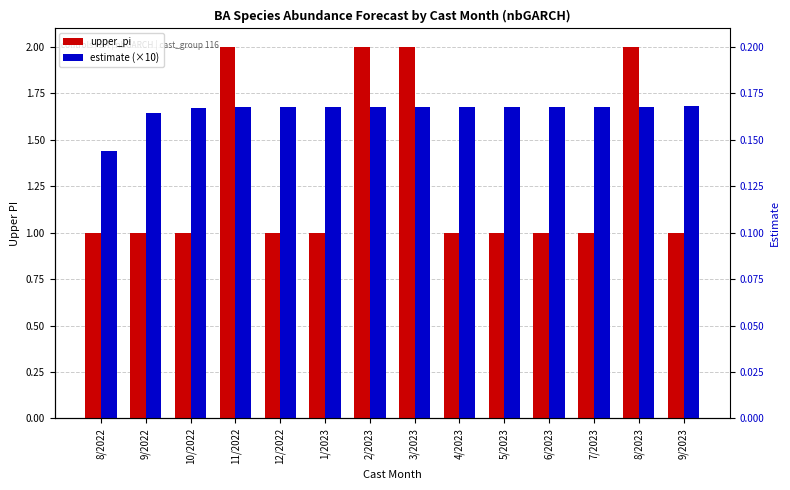

At which category is the sum across all series the highest?

8/2023